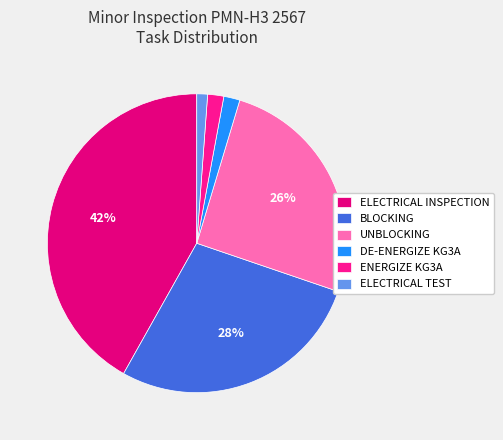

What is the largest slice in the pie chart?

ELECTRICAL INSPECTION